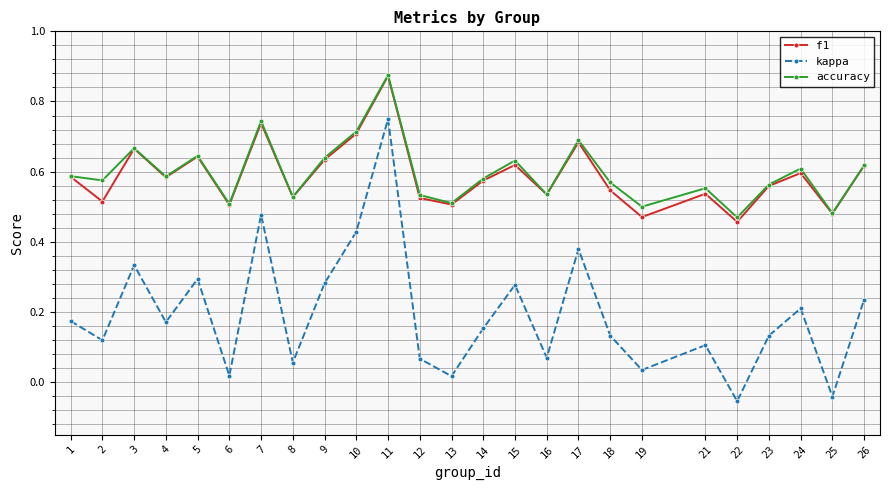

Count the accuracy values in the range 0 to 1.

25